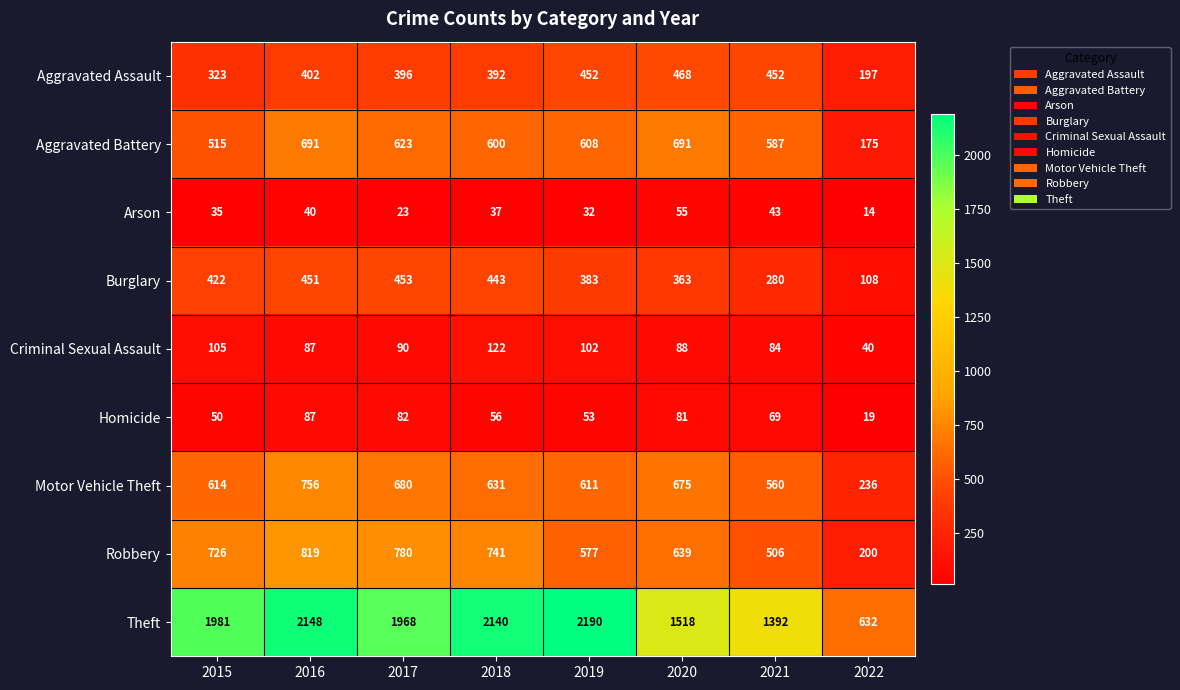

Which category has the highest value across all series?

2019